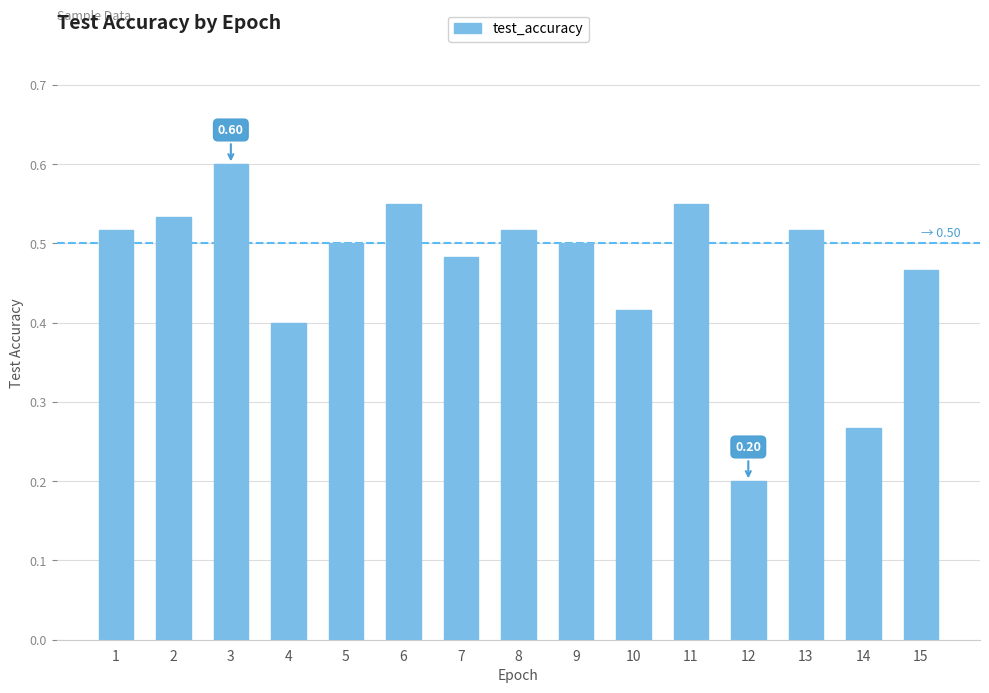

What is the sum of the values at 8 and 6?

1.1